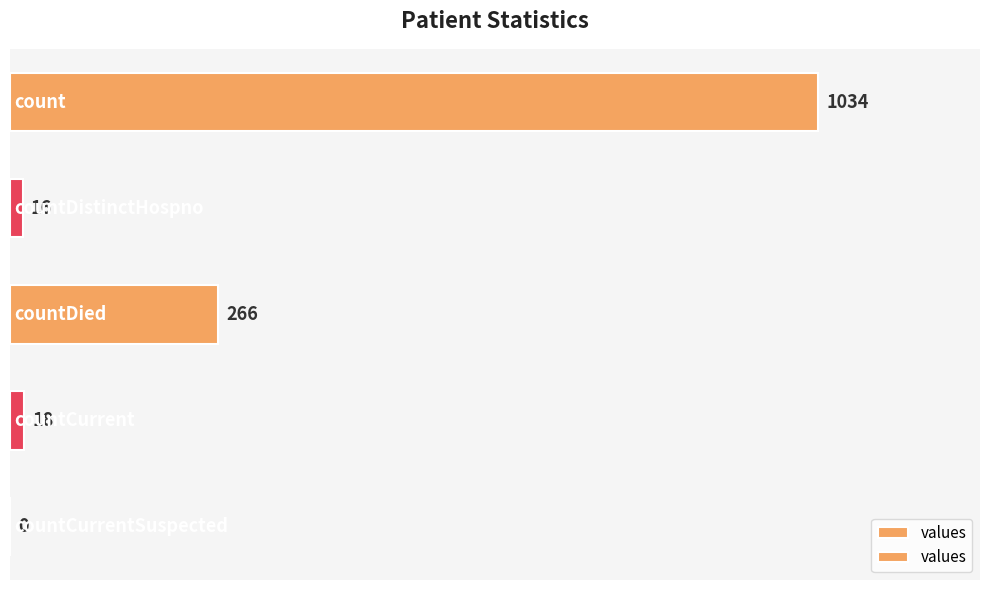

What is the sum of all values?

1334